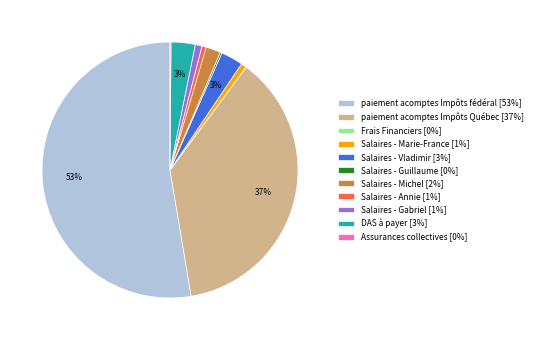

True or false: Salaires - Annie accounts for 1% of the total.

True